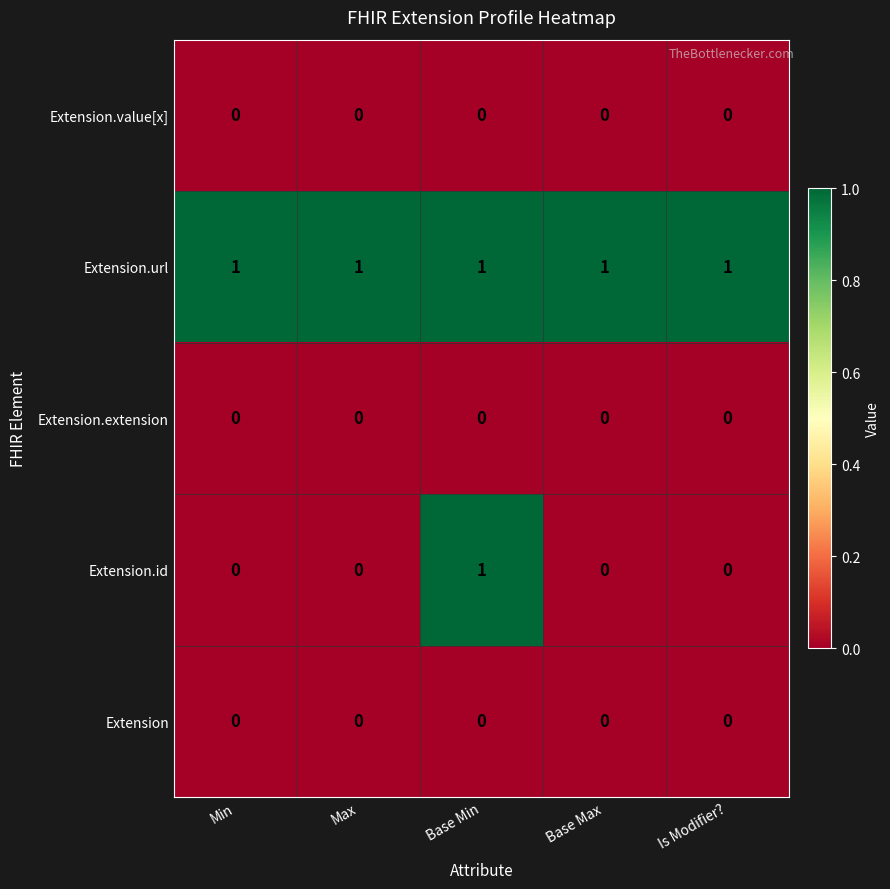

What is the maximum value shown in the chart?

1